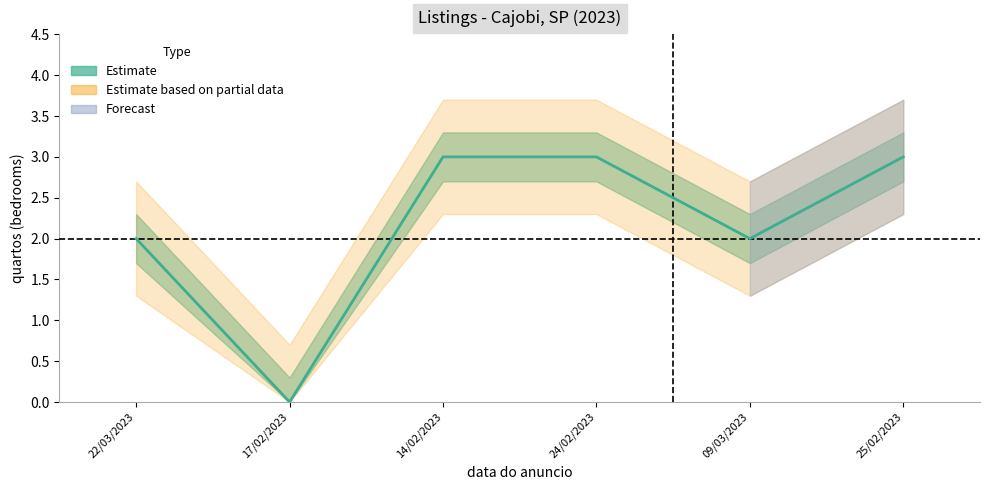

How many points are lower than both their immediate neighbors (excluding endpoints)?

2